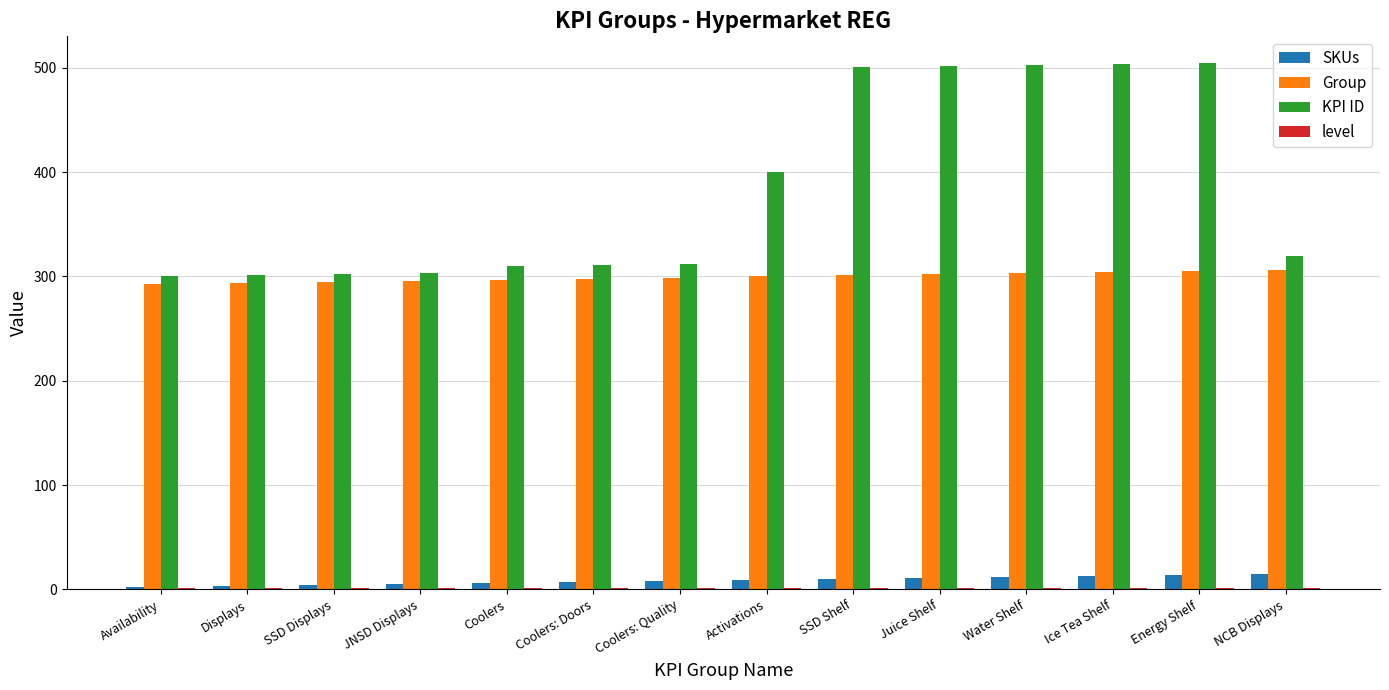

Is the value of SKUs at SSD Displays greater than the value of KPI ID at Activations?

No